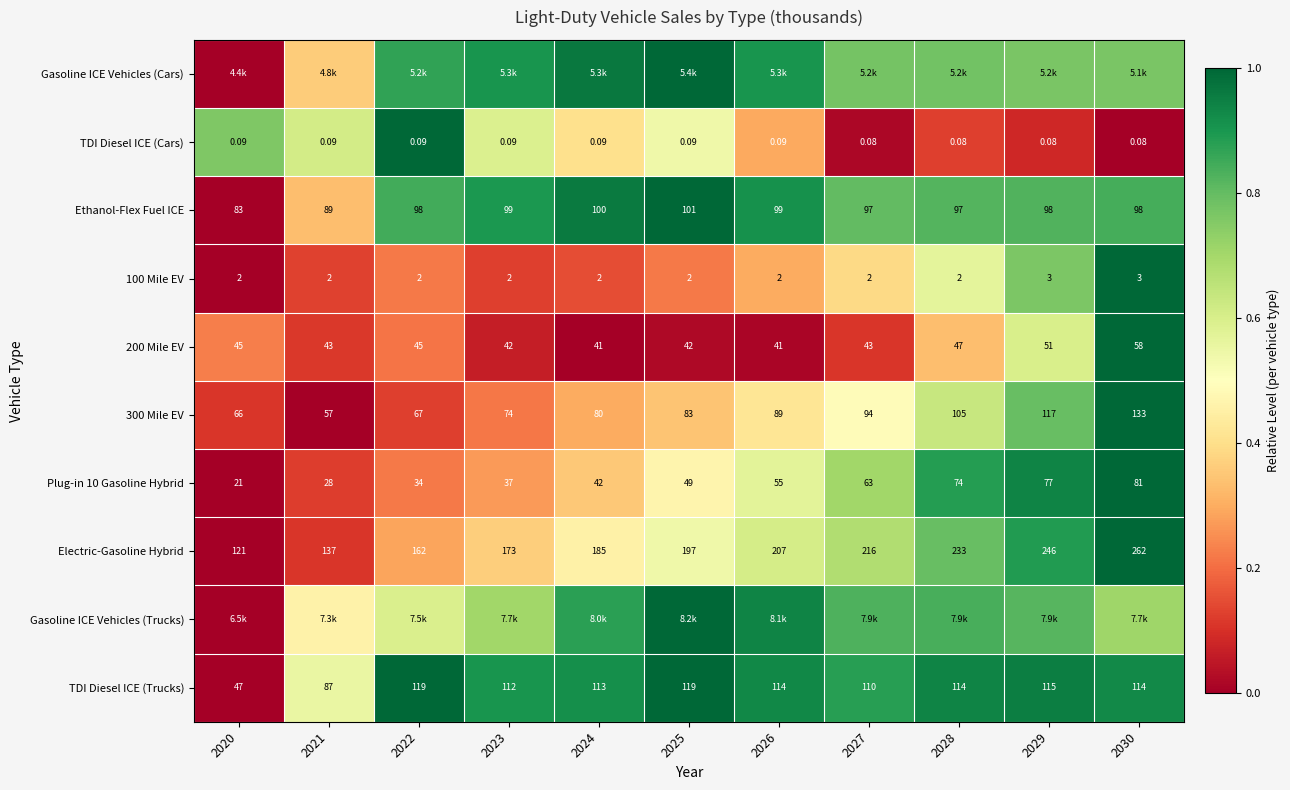

Is the value of 200 Mile EV at 2028 greater than the value of Electric-Gasoline Hybrid at 2028?

No